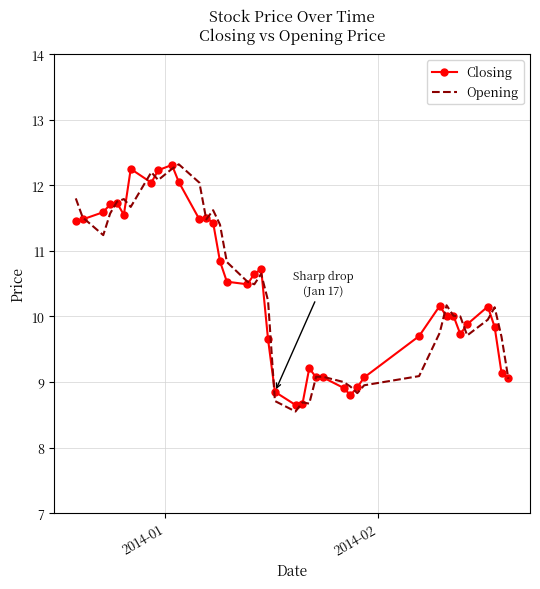

What is the highest value of the Closing series?

12.3